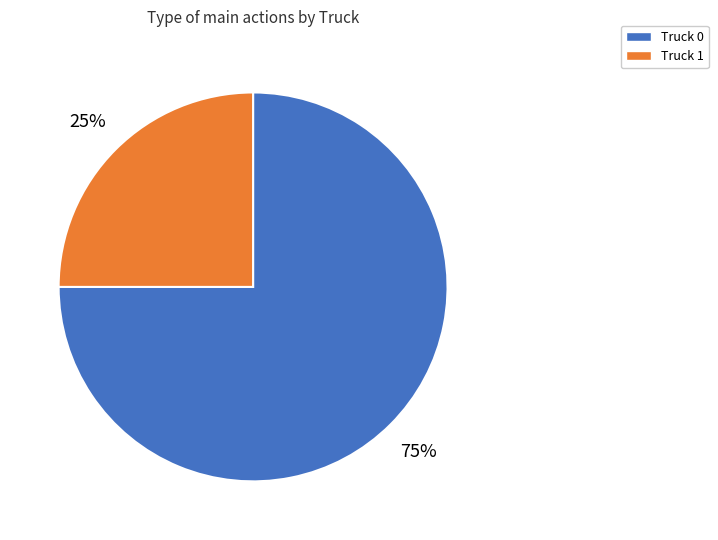

Does any single category account for the majority?

Yes